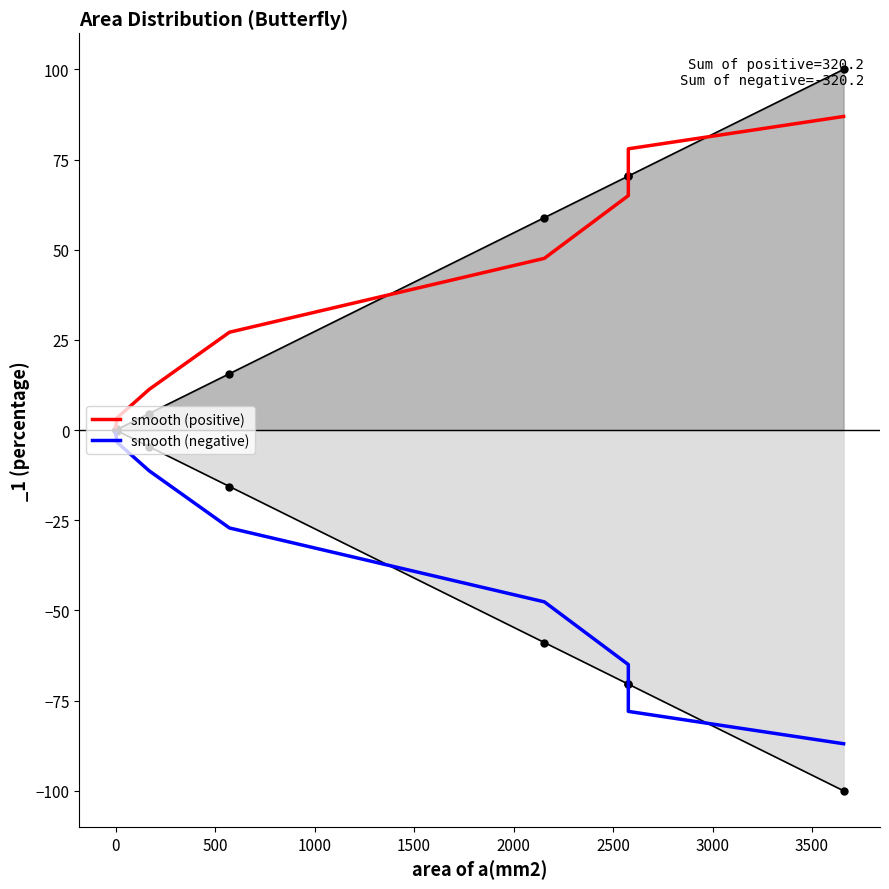

Count the number of categories in the chart.

8